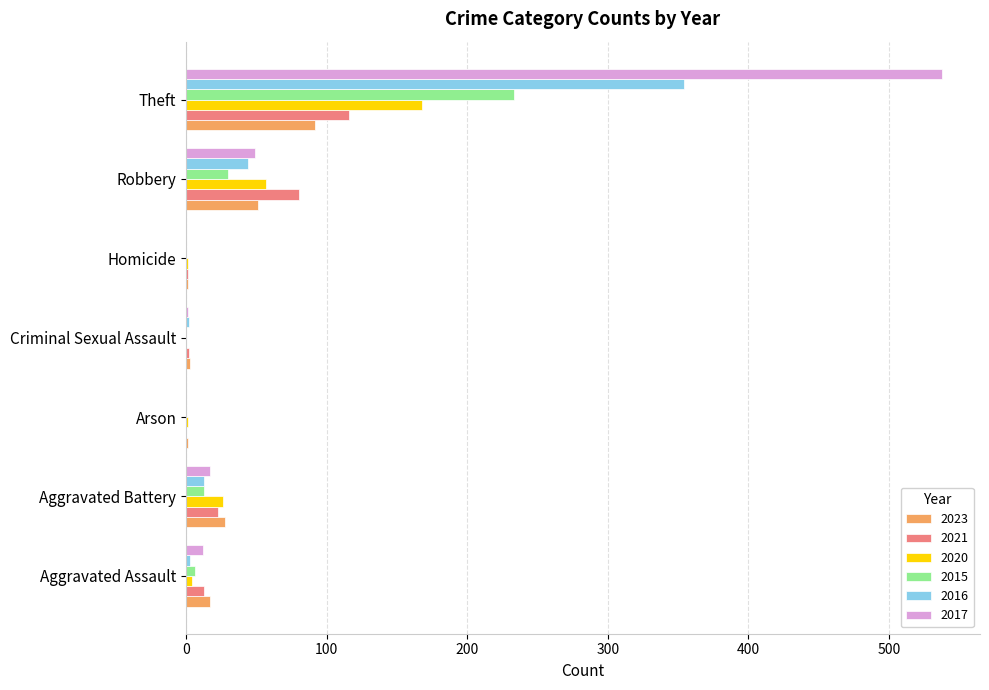

The 2021 series shows 139 at Robbery. True or false?

False